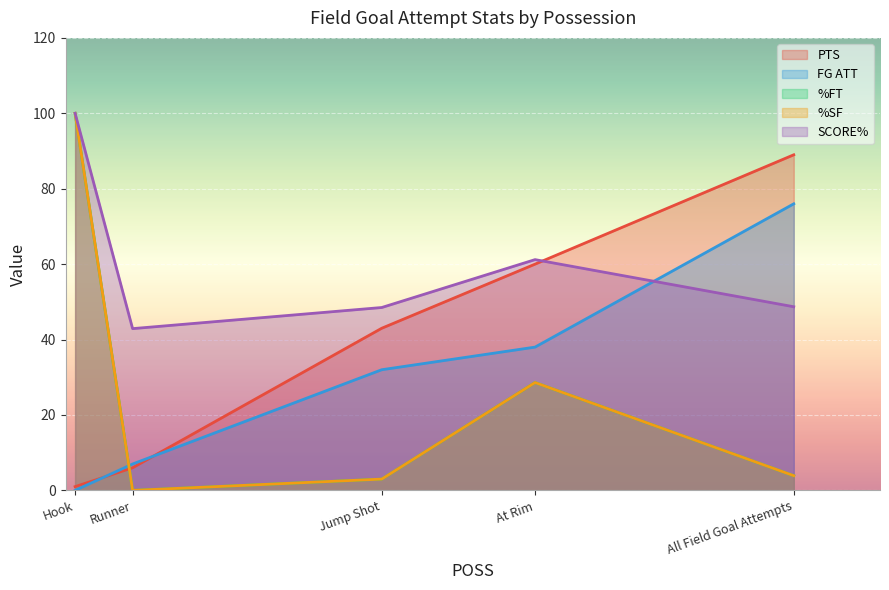

How many data points in %SF are less than 3?

1